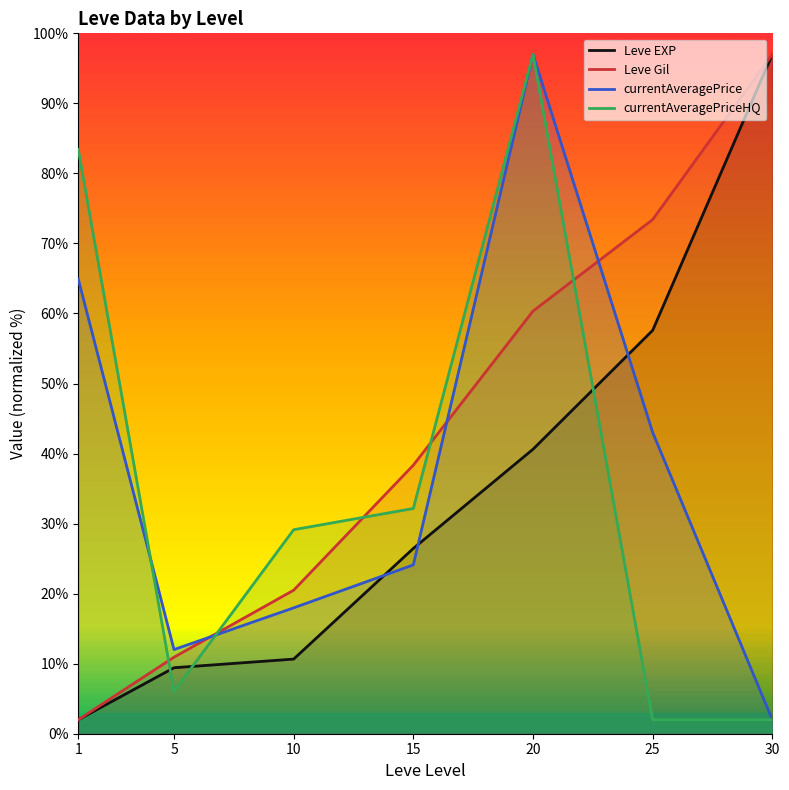

At which label does Leve Gil reach its peak?

30